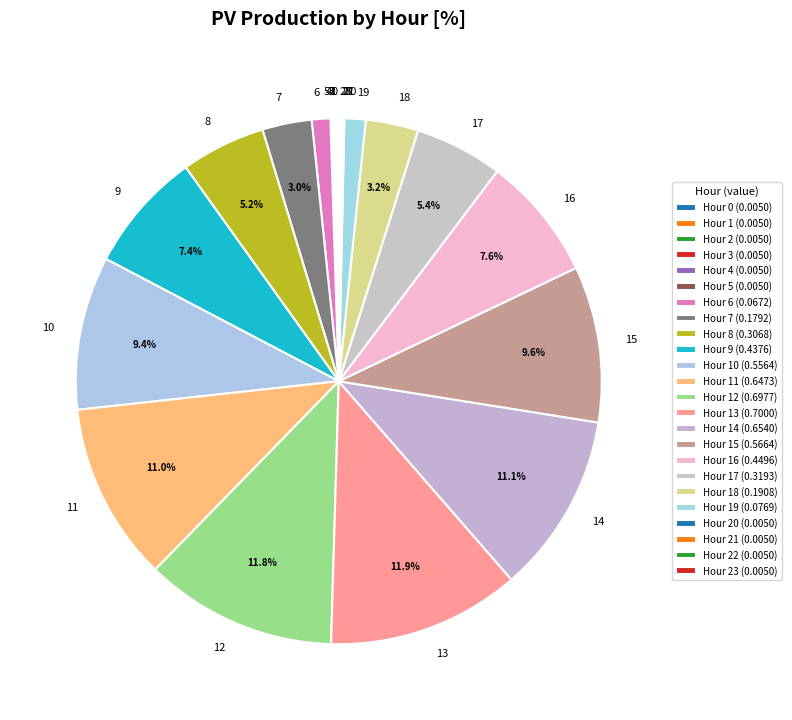

Is there any slice that represents more than half of the pie?

No